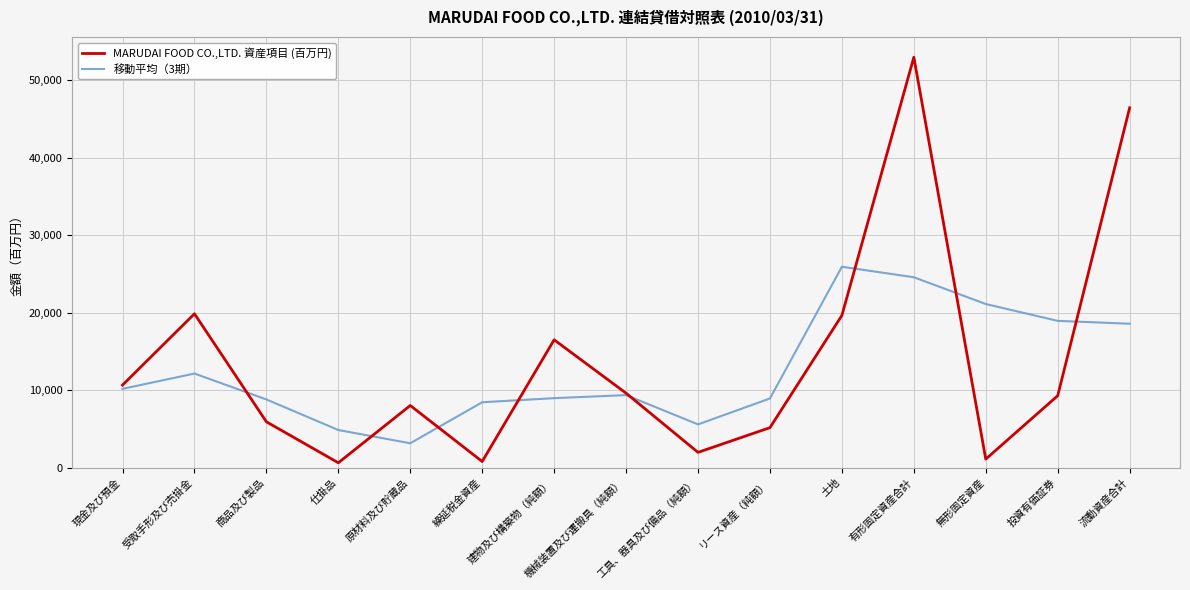

Count the number of data series in this chart.

2